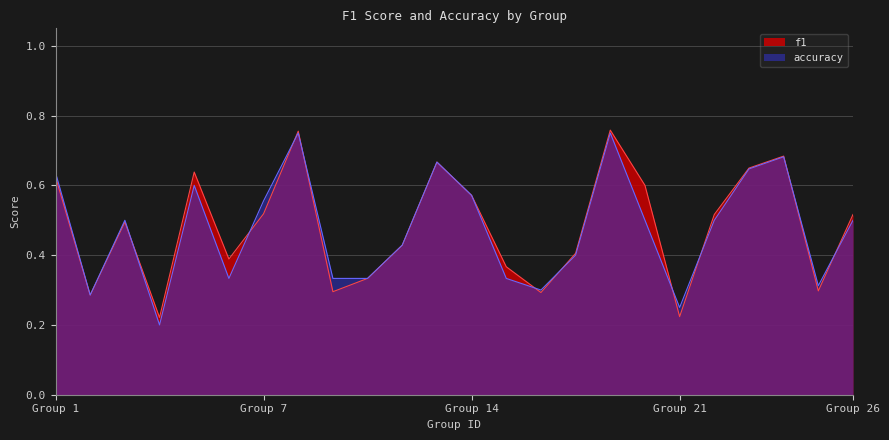

True or false: f1 has a value of 0.9 at Group 26.

False